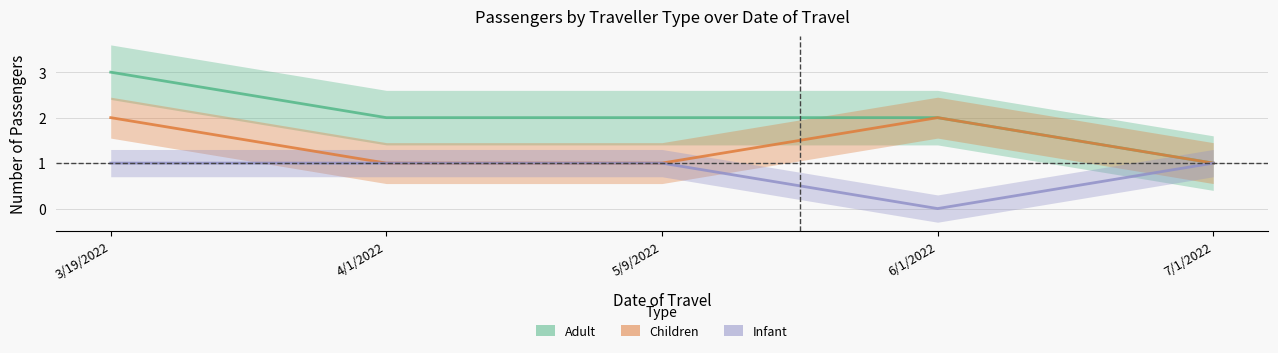

Reading right to left, what are all the values shown in this chart?

Adult_line: 7/1/2022=1	6/1/2022=2	5/9/2022=2	4/1/2022=2	3/19/2022=3
Children_line: 7/1/2022=1	6/1/2022=2	5/9/2022=1	4/1/2022=1	3/19/2022=2
Infant_line: 7/1/2022=1	6/1/2022=0	5/9/2022=1	4/1/2022=1	3/19/2022=1